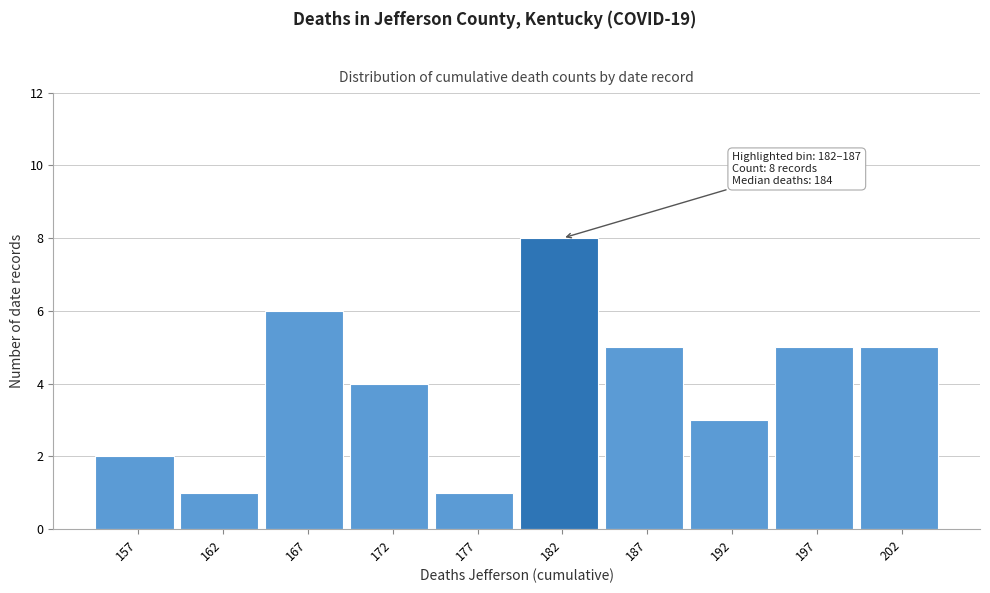

Reading left to right, list all the values displayed in this chart.

157=2	162=1	167=6	172=4	177=1	182=8	187=5	192=3	197=5	202=5